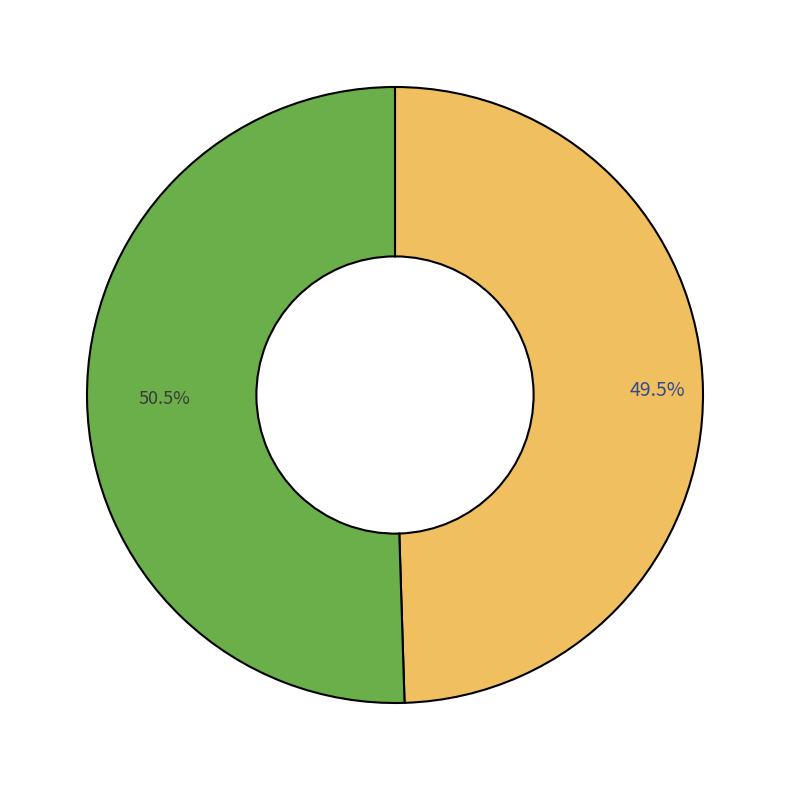

Is there any slice that represents more than half of the pie?

Yes